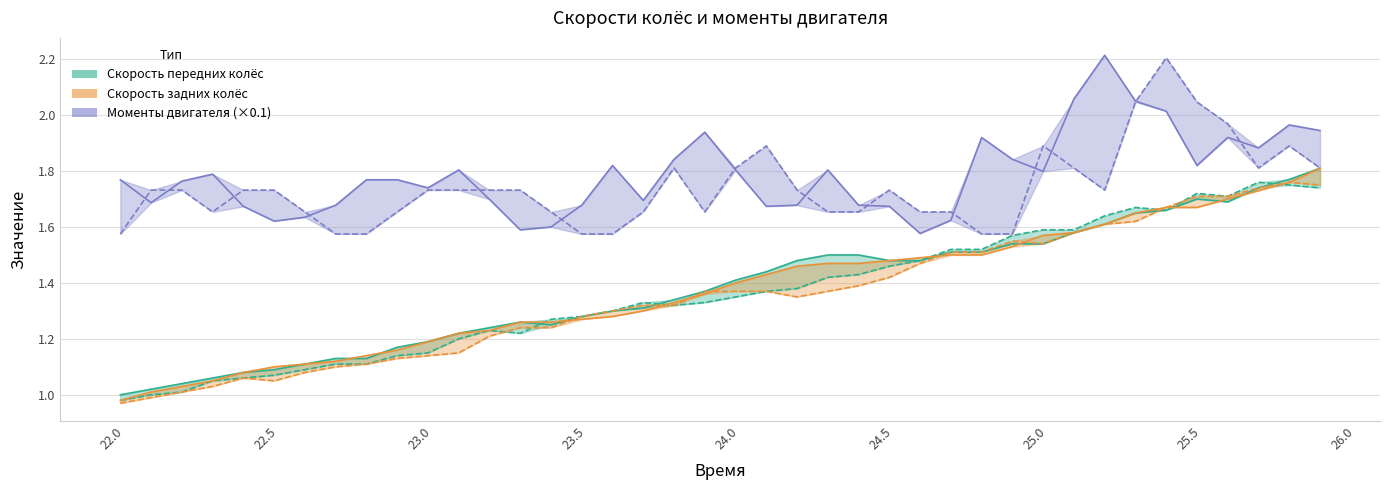

What is the value of the Момент двигателя point at the 7th from the left?

1.7